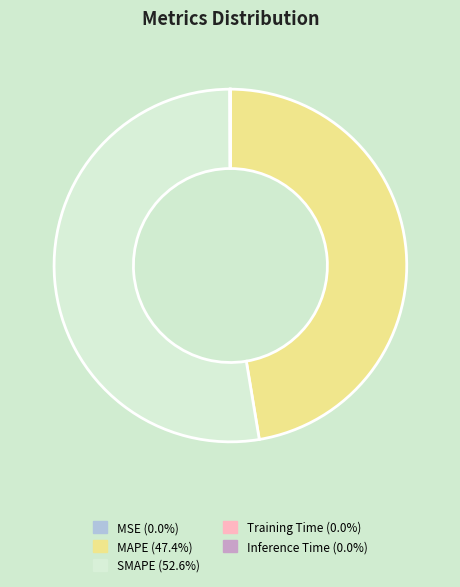

What is the largest slice in the pie chart?

SMAPE